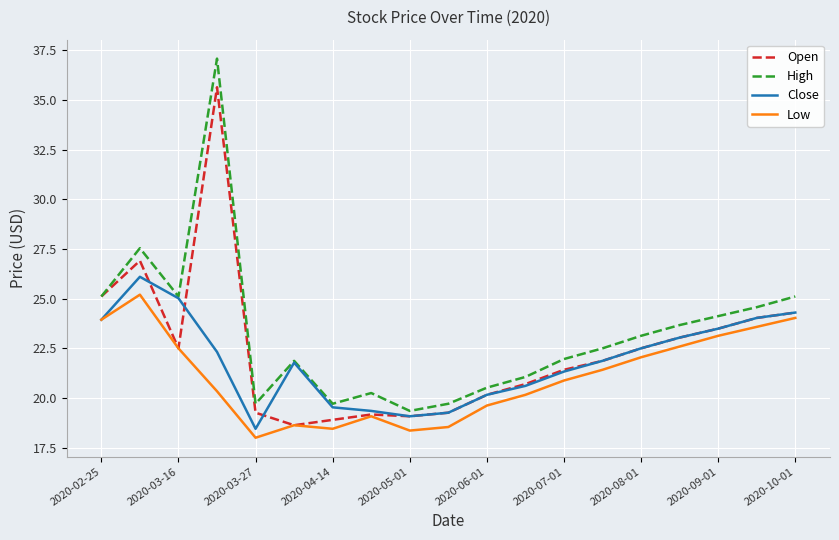

What is the minimum value for Low?

18.0